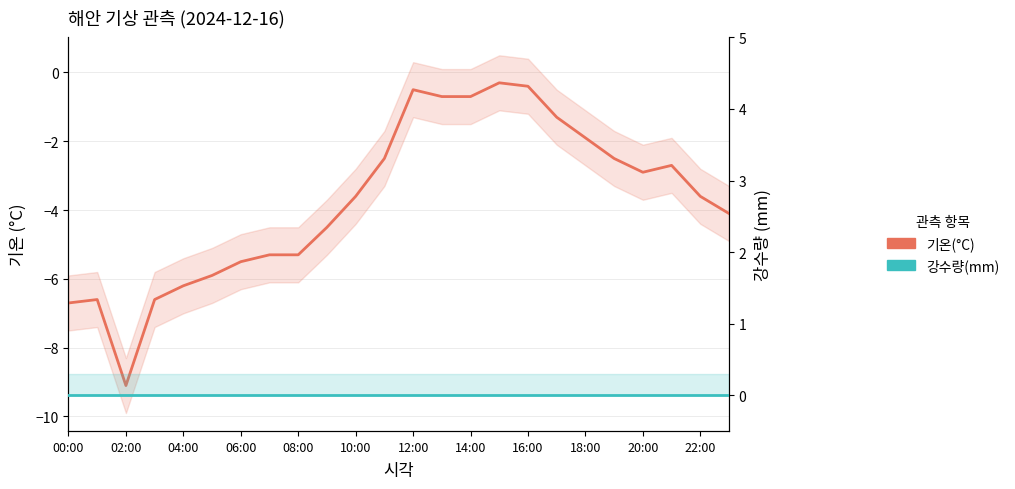

Rank the series by their average value, from highest to lowest.

강수량(mm), 기온(°C)